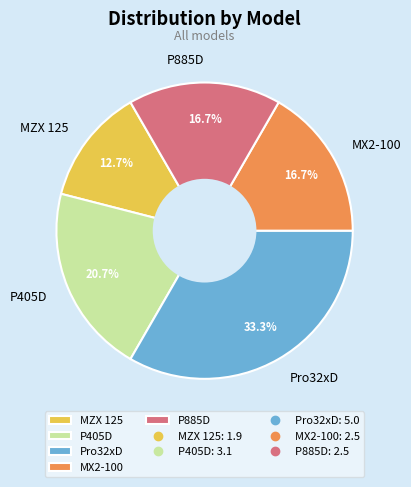

To the nearest percent, what portion does Pro32xD represent?

33%